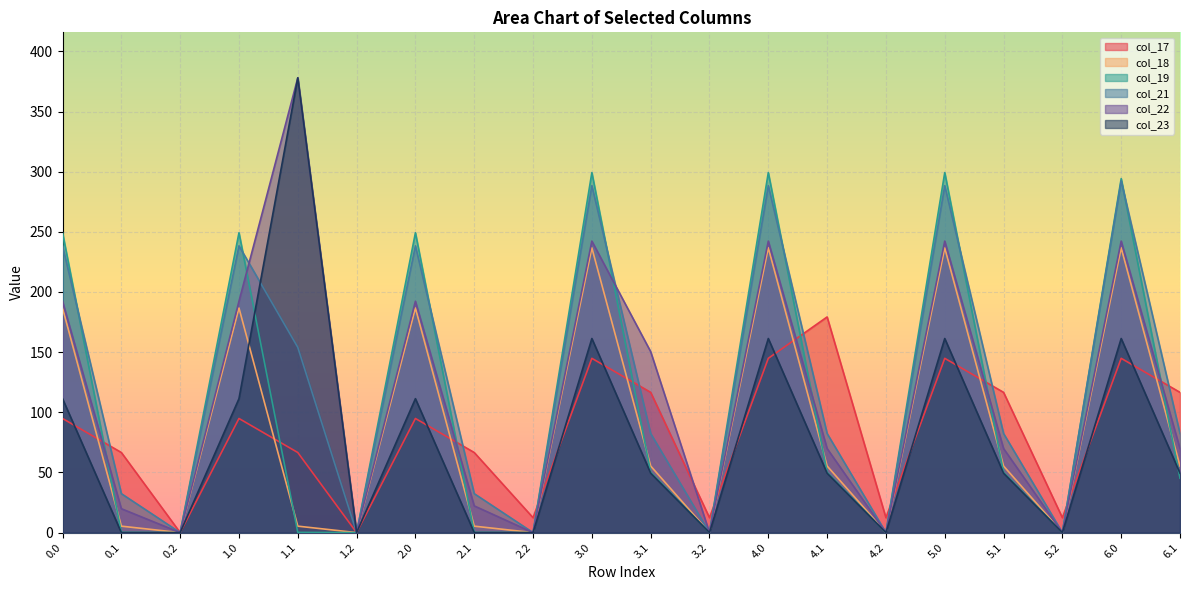

Reading right to left, transcribe all the data shown in this chart.

col_17: 6.1=116.6	6.0=144.8	5.2=12.4	5.1=116.6	5.0=144.8	4.2=12.4	4.1=179.2	4.0=144.8	3.2=12.4	3.1=116.6	3.0=144.8	2.2=12.4	2.1=66.6	2.0=94.8	1.2=0.0	1.1=66.6	1.0=94.8	0.2=0.0	0.1=66.6	0.0=94.8
col_18: 6.1=55.4	6.0=236.7	5.2=0.0	5.1=55.4	5.0=236.7	4.2=0.0	4.1=55.4	4.0=236.7	3.2=0.0	3.1=55.4	3.0=236.7	2.2=0.0	2.1=5.4	2.0=186.7	1.2=0.0	1.1=5.4	1.0=186.7	0.2=0.0	0.1=5.4	0.0=186.7
col_19: 6.1=45.2	6.0=294.2	5.2=0.0	5.1=50.2	5.0=299.2	4.2=0.0	4.1=50.2	4.0=299.2	3.2=0.0	3.1=50.2	3.0=299.2	2.2=0.0	2.1=0.2	2.0=249.2	1.2=0.0	1.1=0.2	1.0=249.2	0.2=0.0	0.1=0.2	0.0=249.2
col_21: 6.1=82.4	6.0=292.3	5.2=0.0	5.1=82.4	5.0=288.4	4.2=0.0	4.1=82.4	4.0=288.4	3.2=0.0	3.1=82.4	3.0=288.4	2.2=0.0	2.1=32.4	2.0=238.4	1.2=0.0	1.1=154.0	1.0=238.4	0.2=0.0	0.1=32.4	0.0=238.4
col_22: 6.1=69.9	6.0=242.3	5.2=0.0	5.1=69.9	5.0=242.3	4.2=0.0	4.1=69.9	4.0=242.3	3.2=0.0	3.1=150.4	3.0=242.3	2.2=0.0	2.1=22.2	2.0=192.3	1.2=0.0	1.1=378.0	1.0=192.3	0.2=0.0	0.1=19.9	0.0=192.3
col_23: 6.1=49.4	6.0=161.3	5.2=0.0	5.1=49.4	5.0=161.3	4.2=0.0	4.1=49.4	4.0=161.3	3.2=0.0	3.1=49.4	3.0=161.3	2.2=0.0	2.1=0.0	2.0=111.3	1.2=0.0	1.1=378.0	1.0=111.3	0.2=0.0	0.1=0.0	0.0=111.3